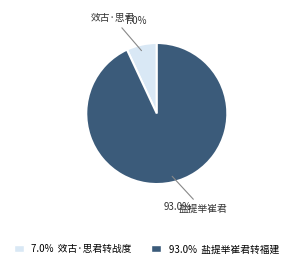

Between 93.0% 盐提举崔君转福建 and 7.0% 效古·思君转战度, which is larger?

93.0% 盐提举崔君转福建